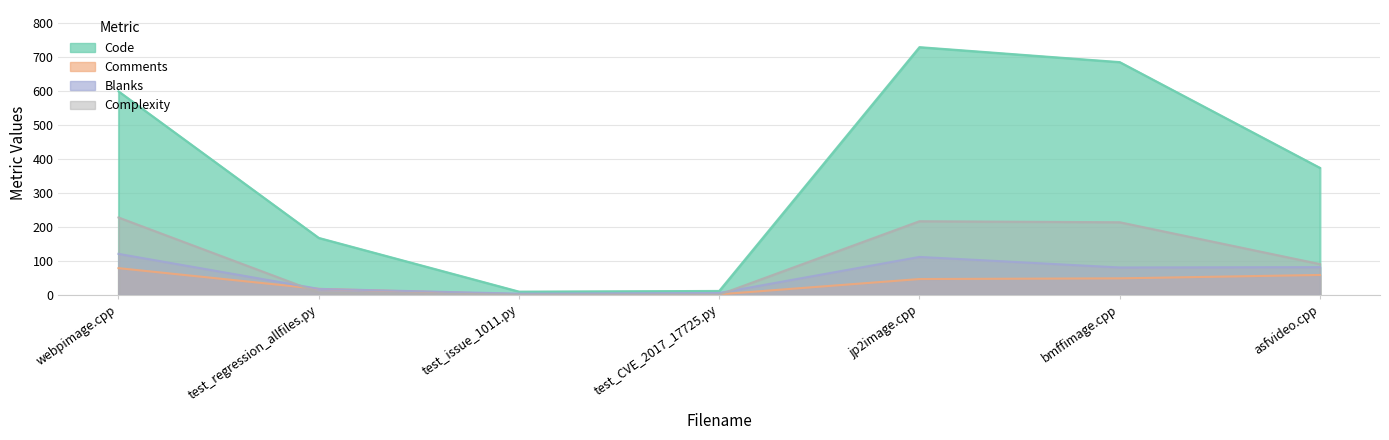

How many data points does each series have?

7